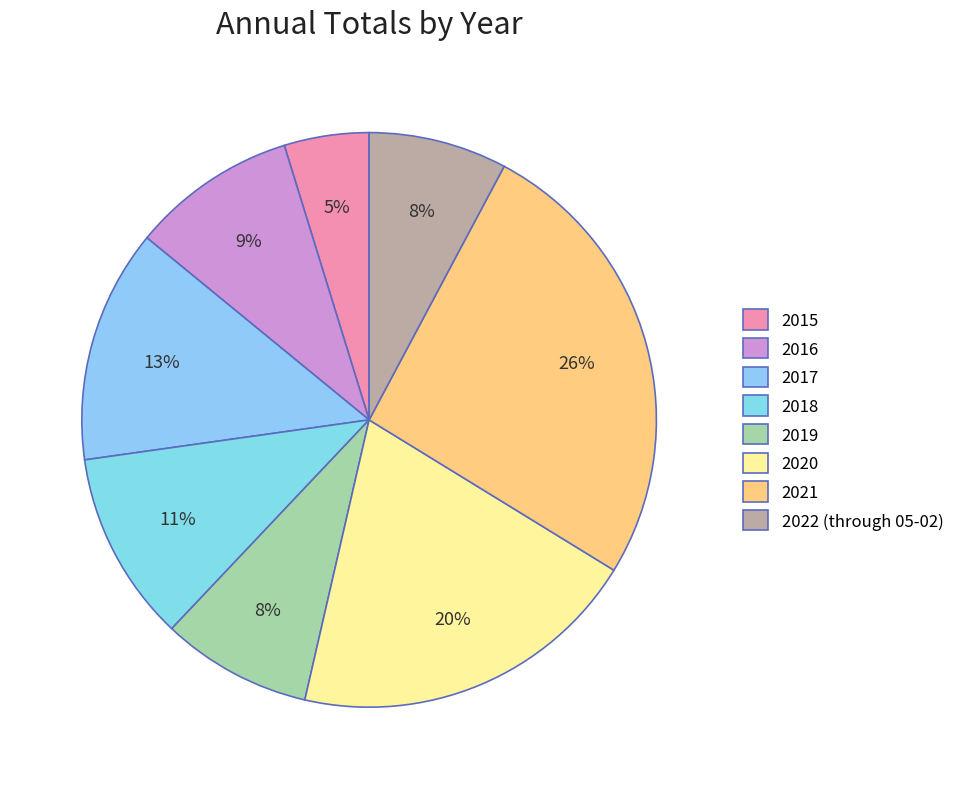

Which category has the smallest portion of the pie?

2015